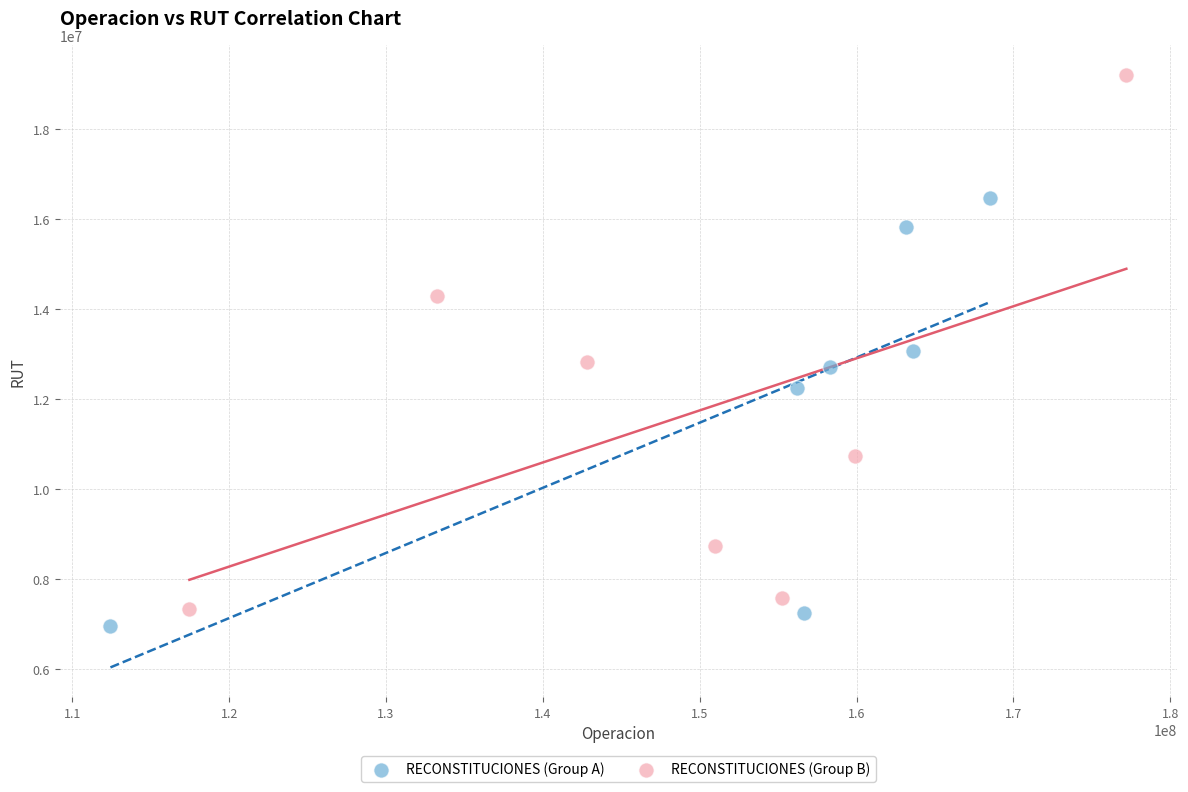

Which series has the widest spread of Y values?

RECONSTITUCIONES (Group B)